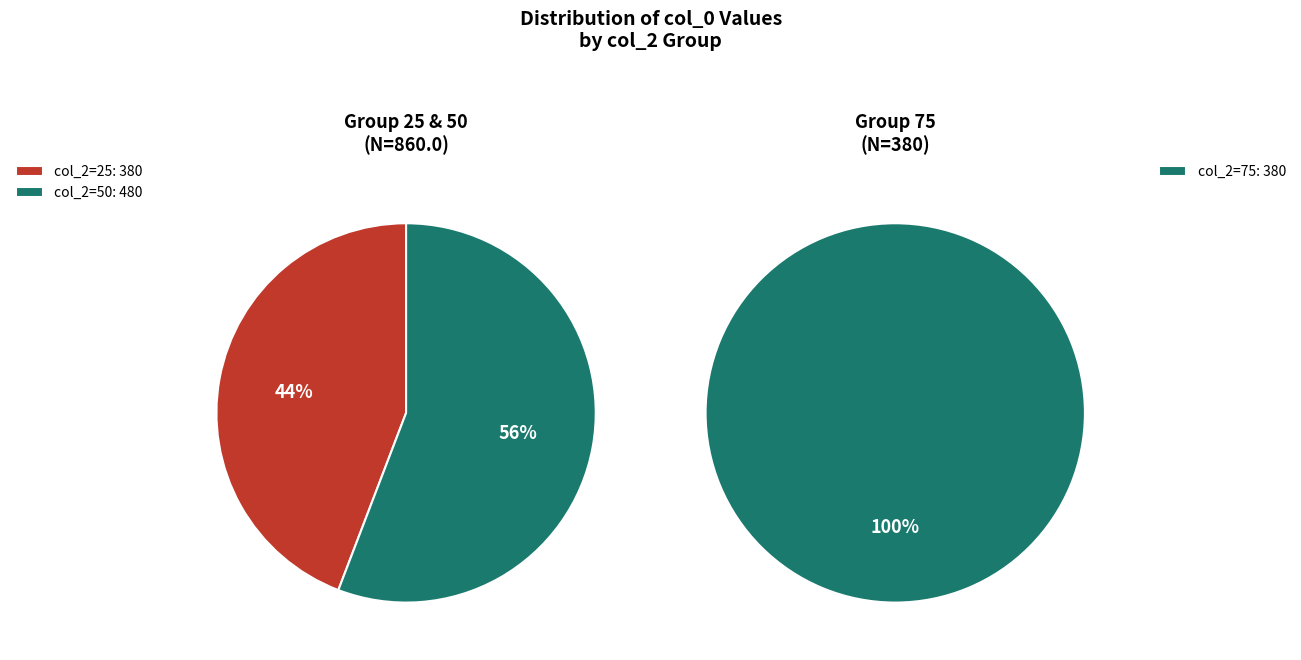

Is it true that 75 is 27% of the pie?

False